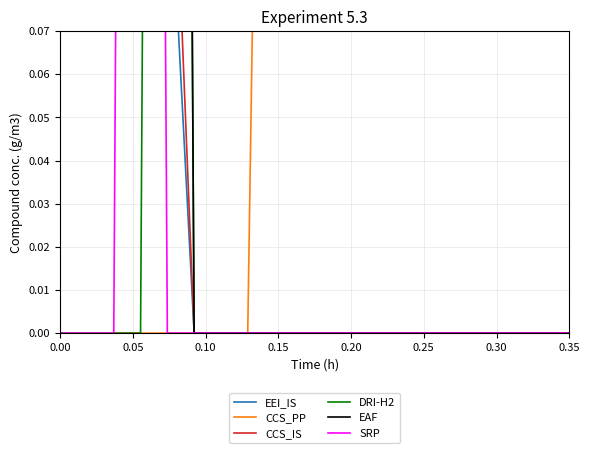

How many values in the DRI-H2 series exceed 0?

2